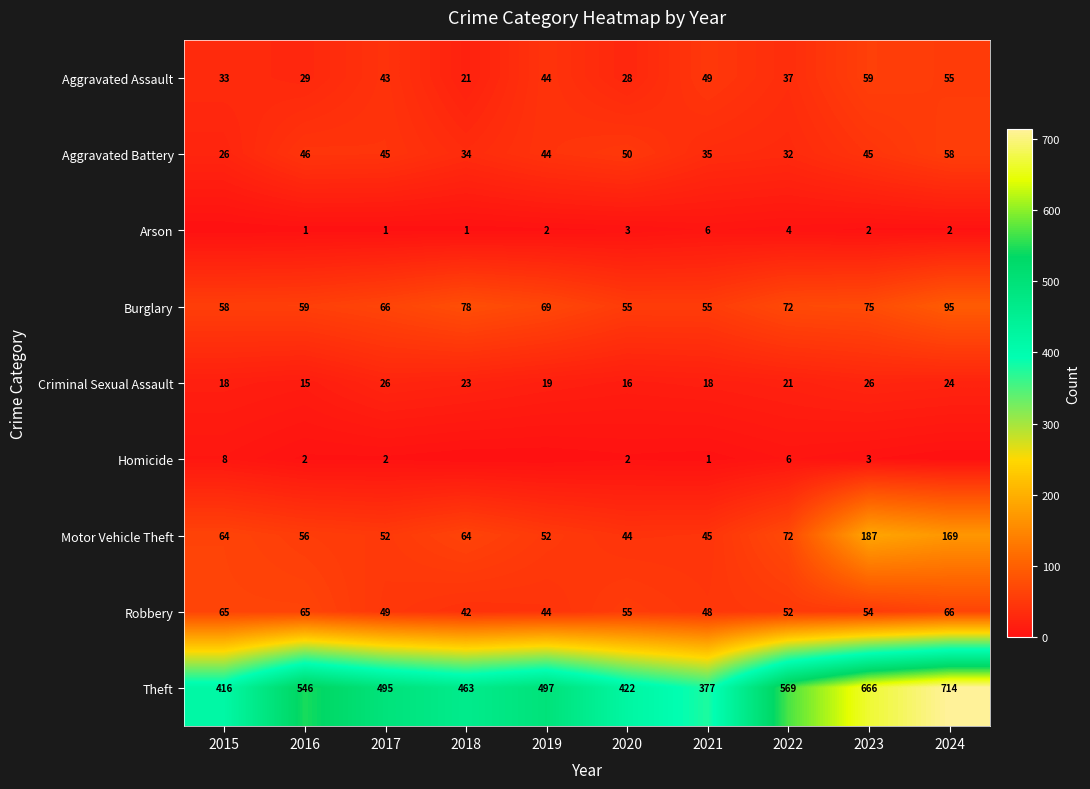

What is the difference between the second highest and minimum values in the Robbery series?

23